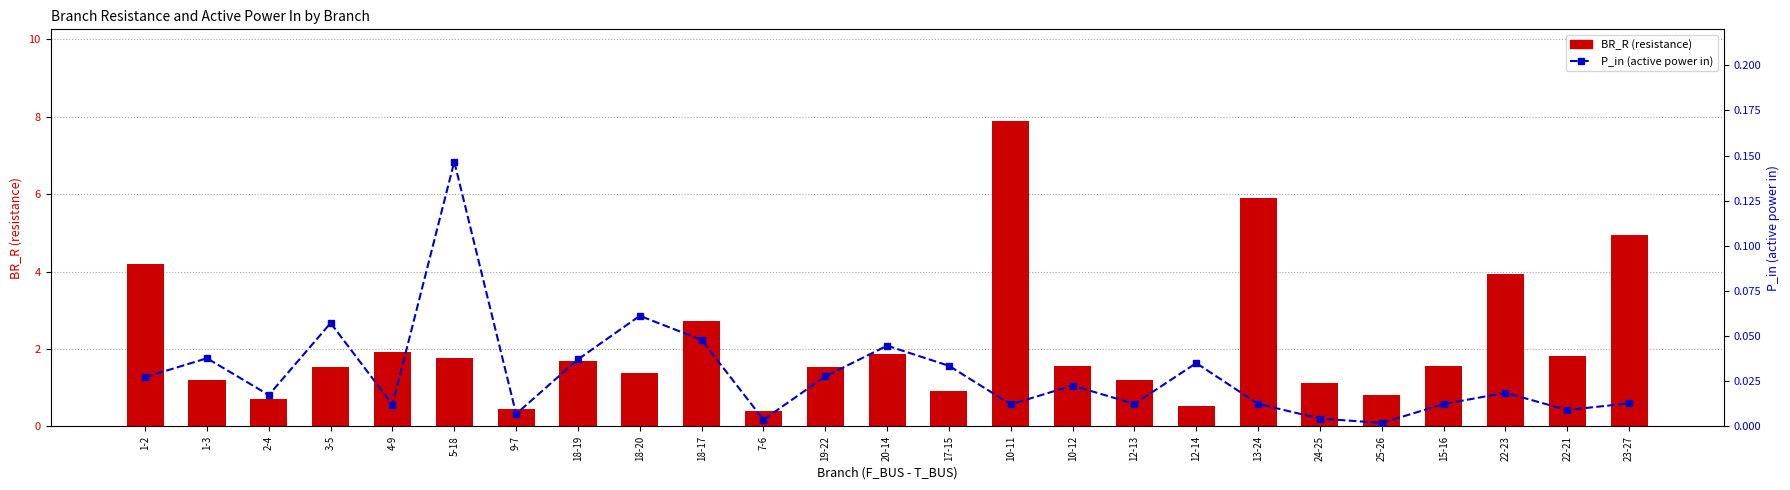

At which category does the chart reach its minimum across all series?

25-26